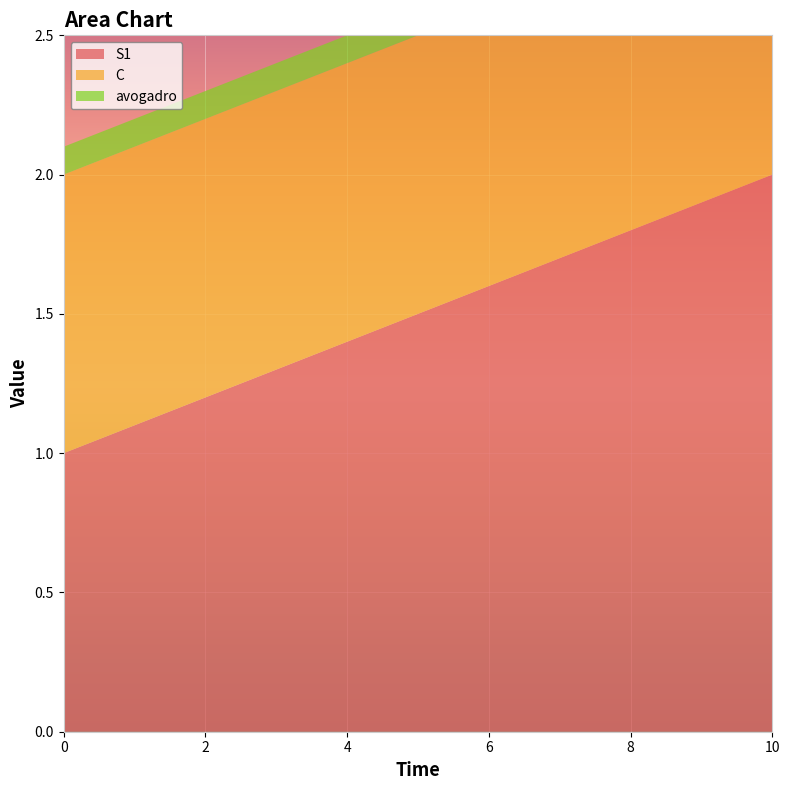

Reading right to left, what are all the values shown in this chart?

S1: 2.0	1.9	1.8	1.7	1.6	1.5	1.4	1.3	1.2	1.1	1.0
C: 1.0	1.0	1.0	1.0	1.0	1.0	1.0	1.0	1.0	1.0	1.0
avogadro: 0.1	0.1	0.1	0.1	0.1	0.1	0.1	0.1	0.1	0.1	0.1